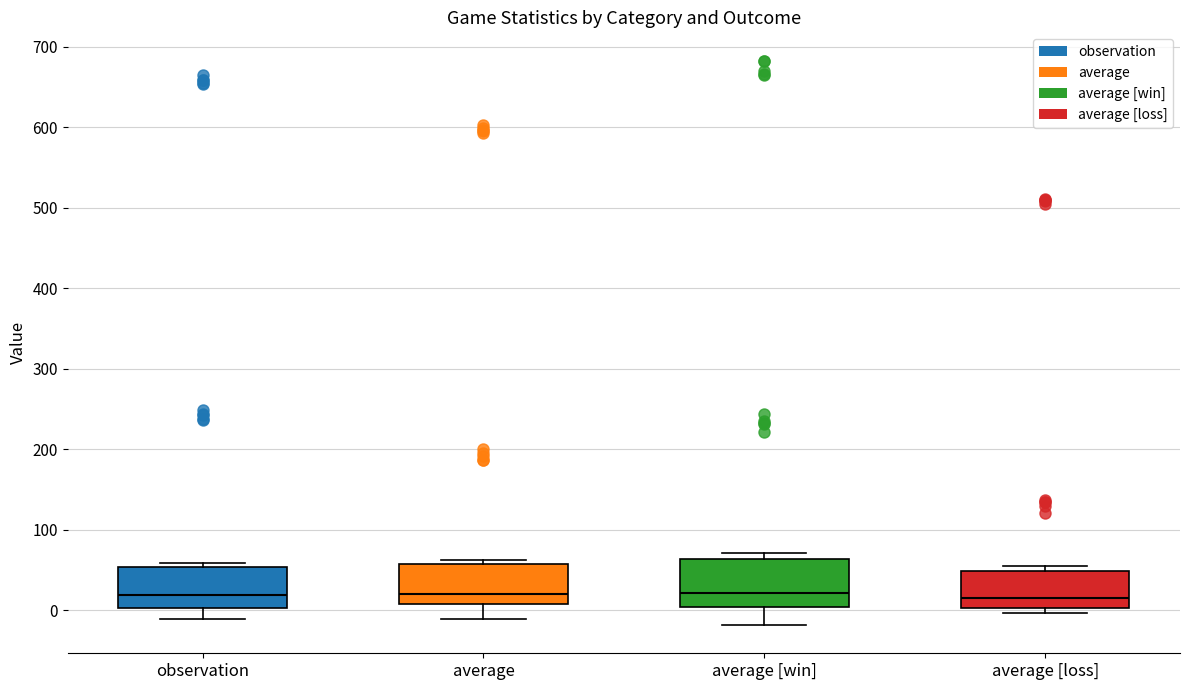

Reading left to right, transcribe this box plot: for each box, give where its median line is, the range the box spans, and where its two whiskers end, as read against the y-axis. The values are not printed on the chart, so give them approximately, as read against the axis.

observation: median 20, box 0 to 50, whiskers -10 to 60
average: median 20, box 10 to 60, whiskers -10 to 60 (just above the box's upper edge)
average [win]: median 20, box 0 to 60, whiskers -20 to 70
average [loss]: median 20, box 0 to 50, whiskers 0 (just below the box's lower edge) to 50 (just above the box's upper edge)